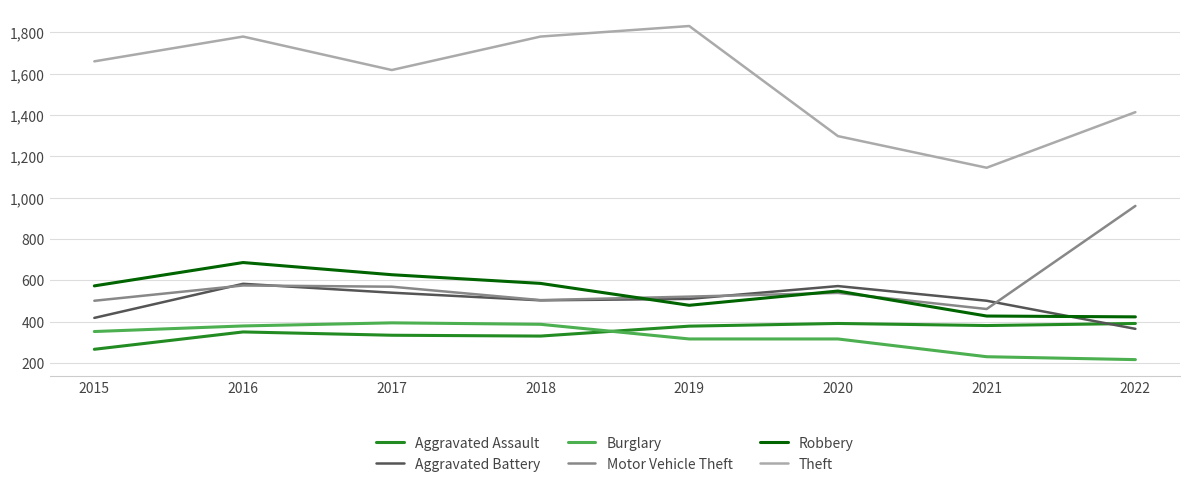

What is the approximate value of Aggravated Battery at 2019?

510